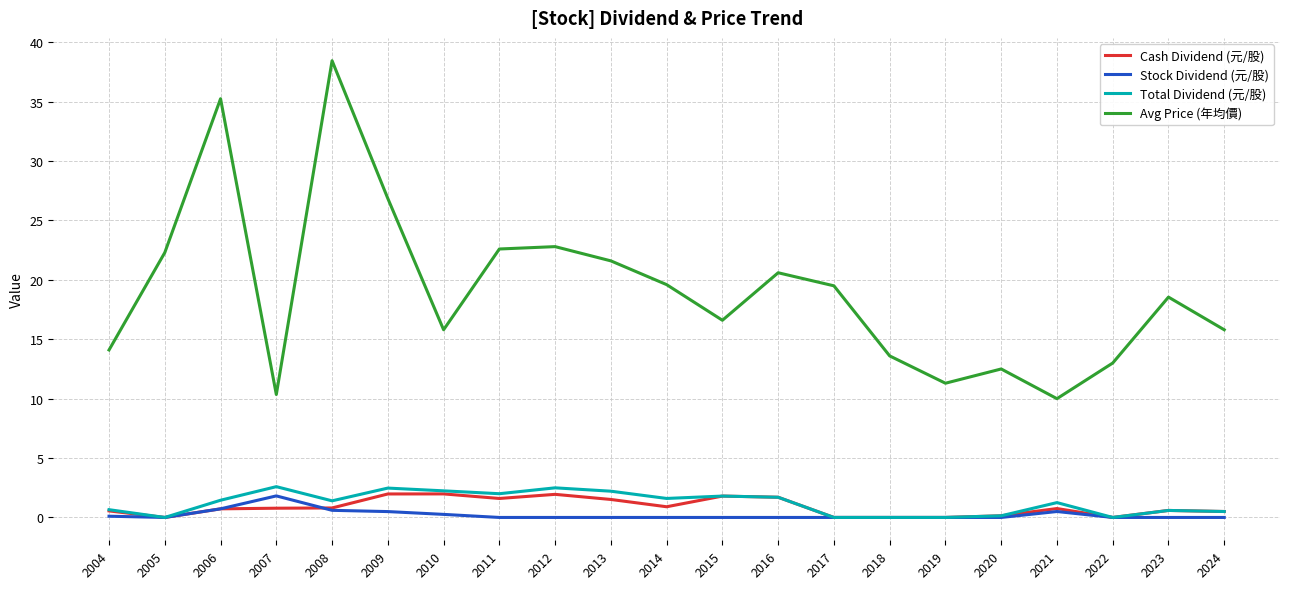

How many series are shown in this chart?

4